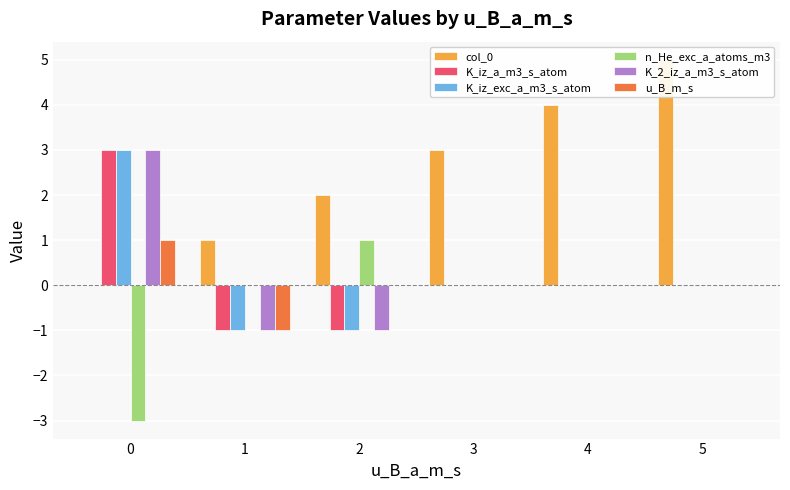

What is the difference between the maximum and minimum values in the n_He_exc_a_atoms_m3 series?

4